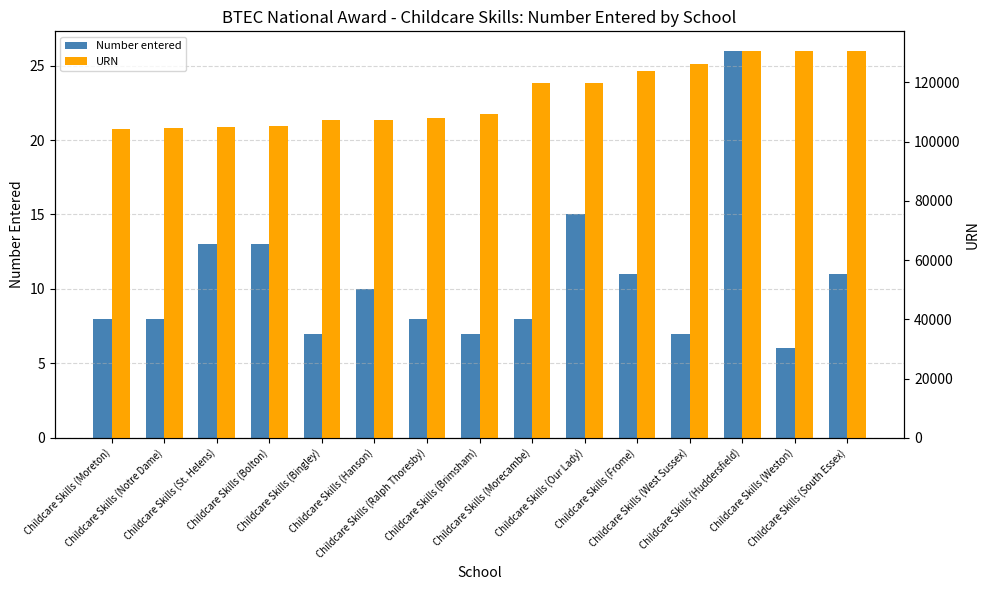

How many categories are shown in the chart?

15